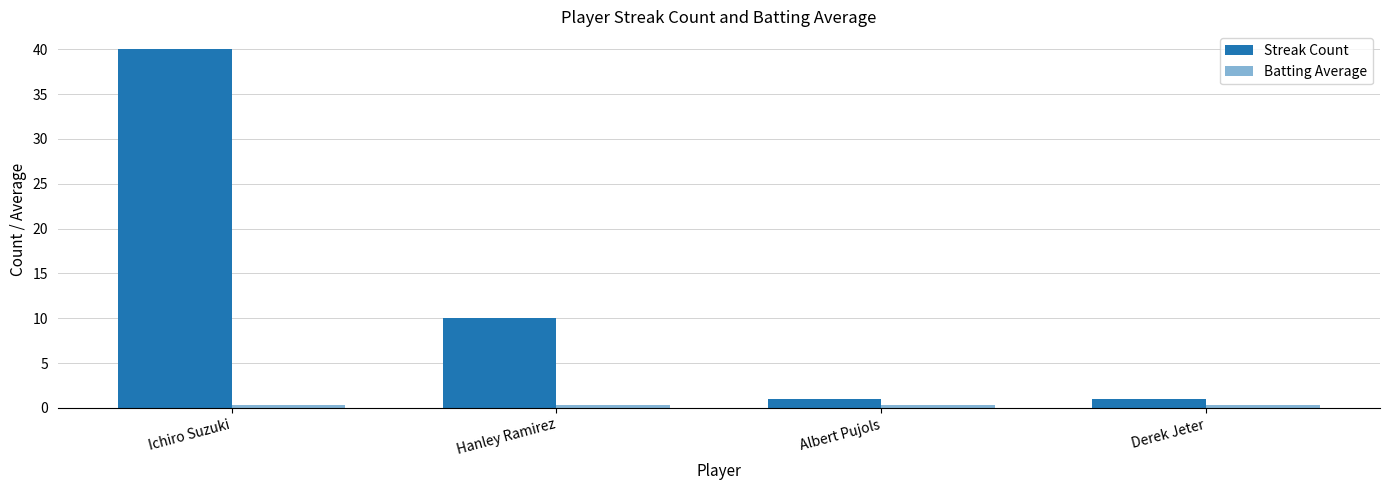

Where is Streak Count nearest to the value 20?

Hanley Ramirez